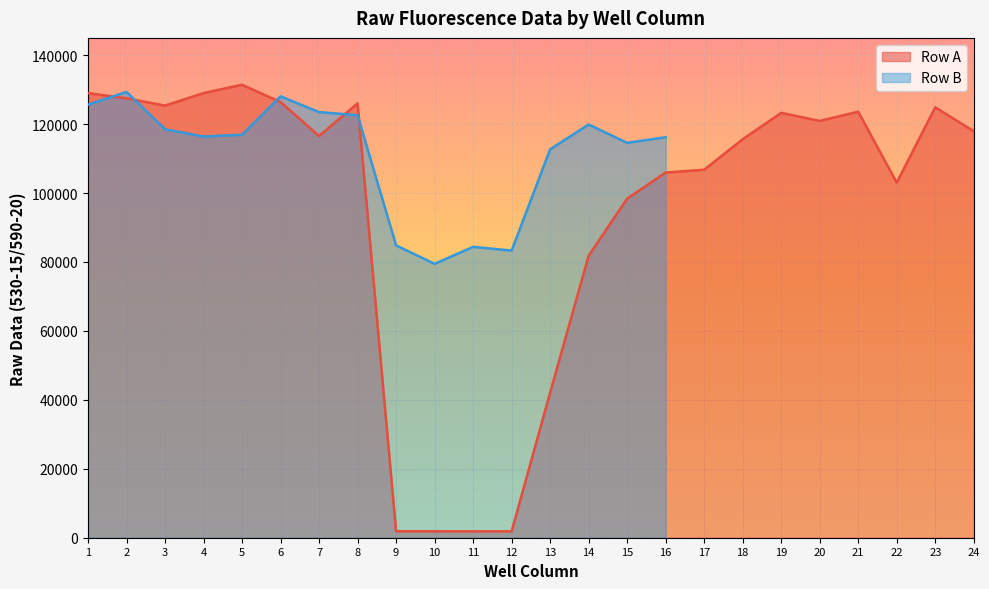

Rank the categories by value from highest to lowest.

5, 4, 1, 2, 6, 8, 3, 23, 21, 19, 20, 24, 7, 18, 17, 16, 22, 15, 14, 13, 9, 10, 12, 11